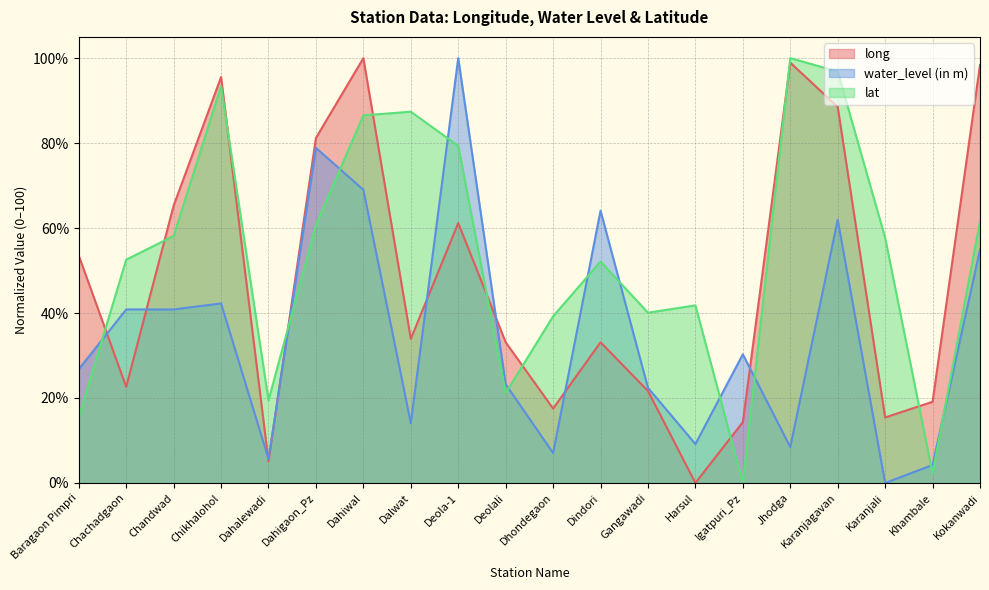

What is the approximate value of long at Chikhalohol?

95.5